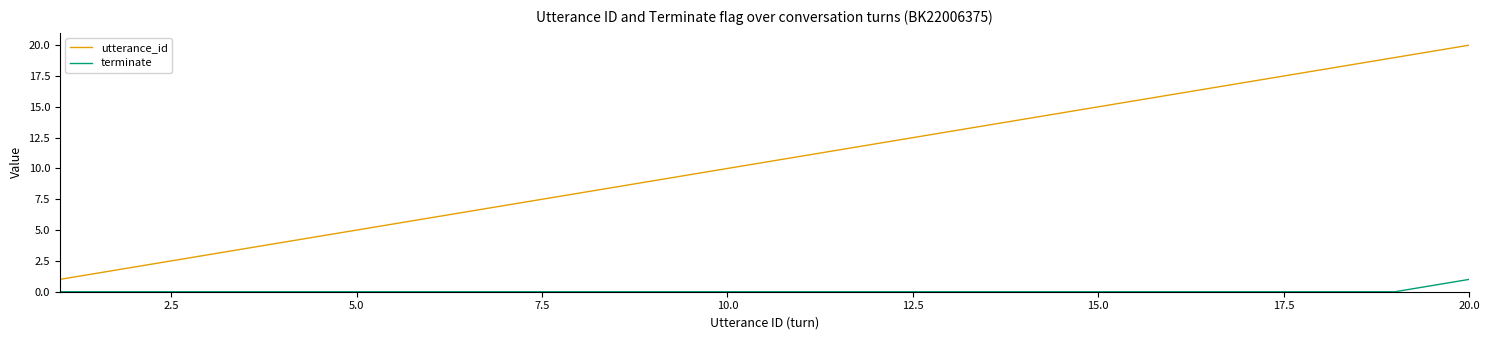

True or false: terminate and utterance_id intersect in this chart.

False